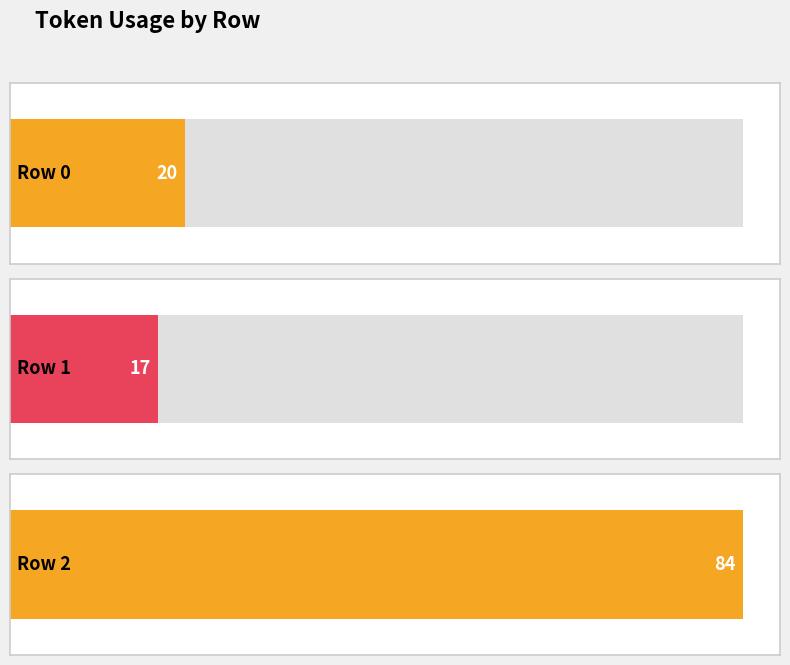

Rank the categories by value from highest to lowest.

2, 0, 1